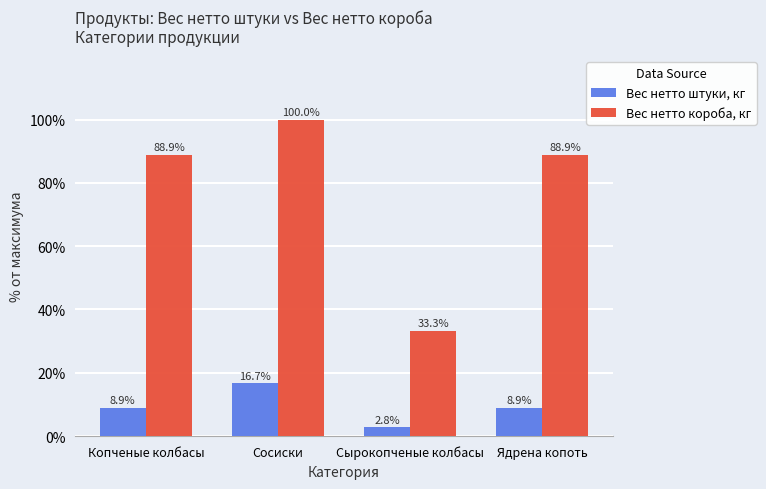

Reading left to right, transcribe all the data shown in this chart.

Вес нетто штуки, кг: Копченые колбасы=8.9	Сосиски=16.7	Сырокопченые колбасы=2.8	Ядрена копоть=8.9
Вес нетто короба, кг: Копченые колбасы=88.9	Сосиски=100.0	Сырокопченые колбасы=33.3	Ядрена копоть=88.9